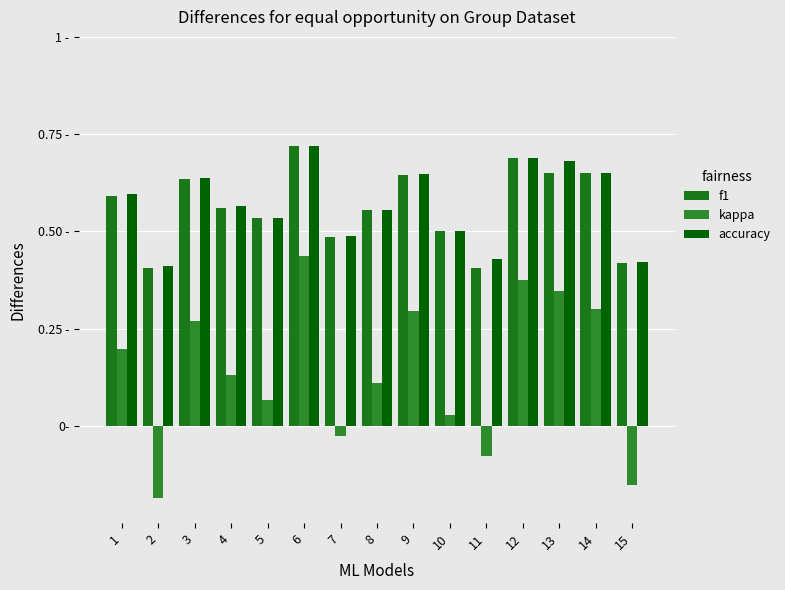

At which label does accuracy reach its minimum?

2